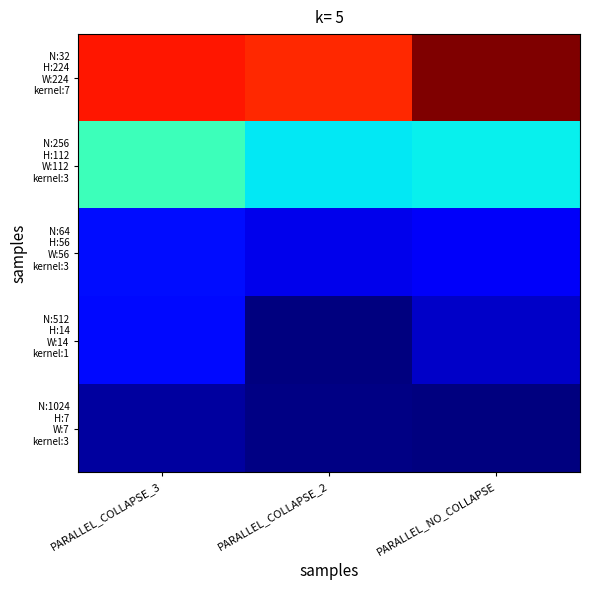

Which category has the lowest value across all series?

PARALLEL_COLLAPSE_2